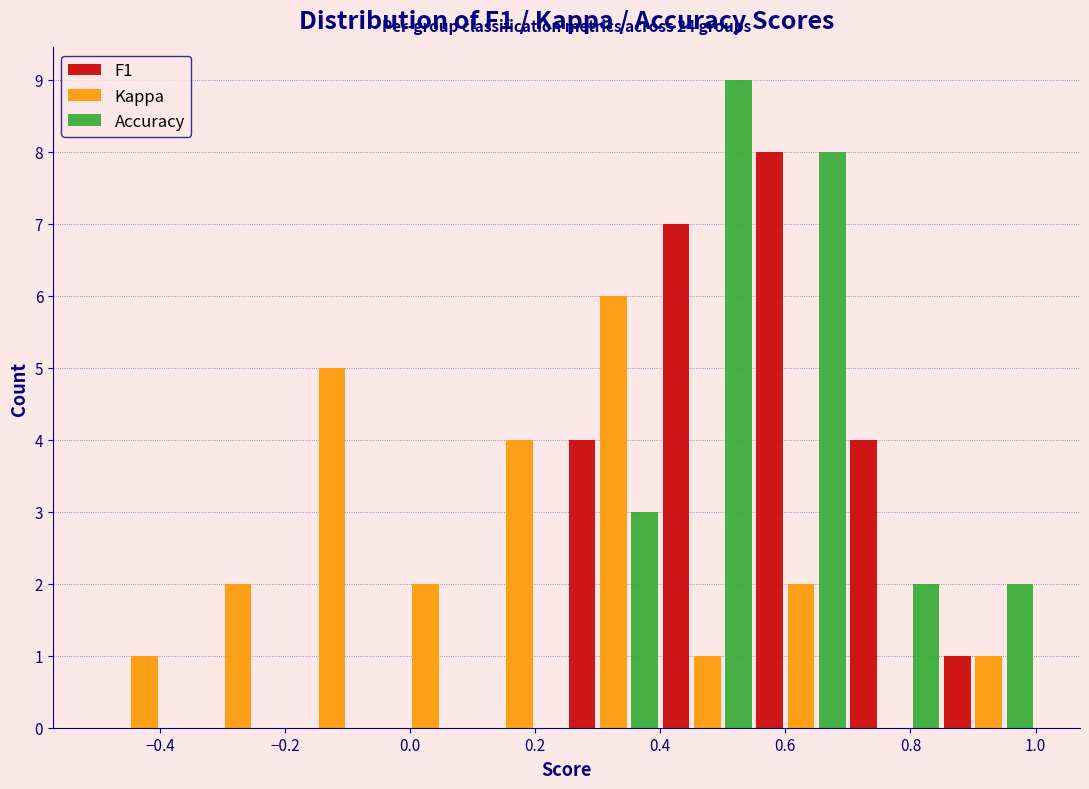

In the Kappa series, which range on the x-axis has the tallest bar?

0.25 to 0.40